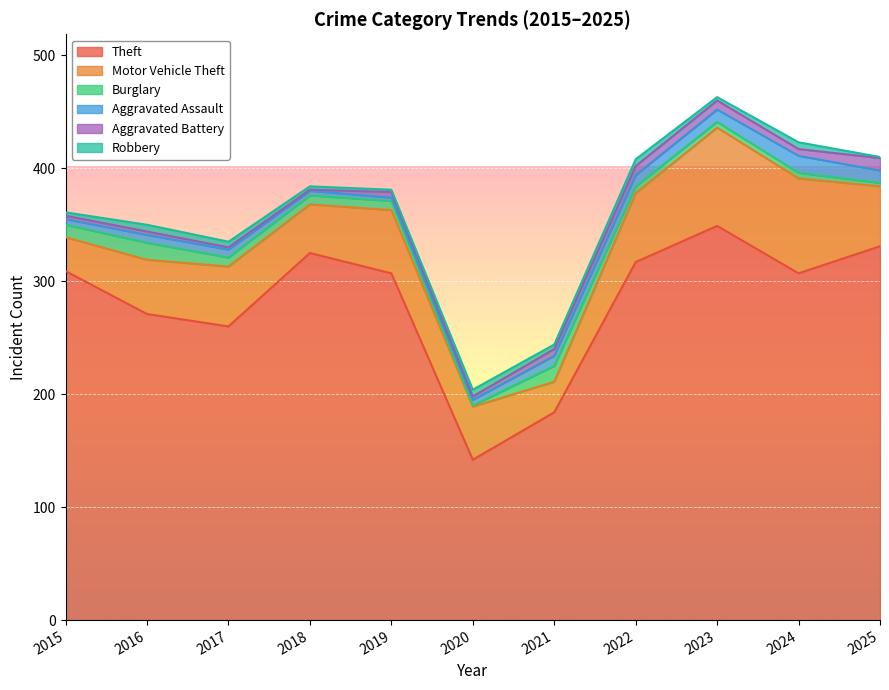

True or false: Robbery has a value of 3 at 2023.

True